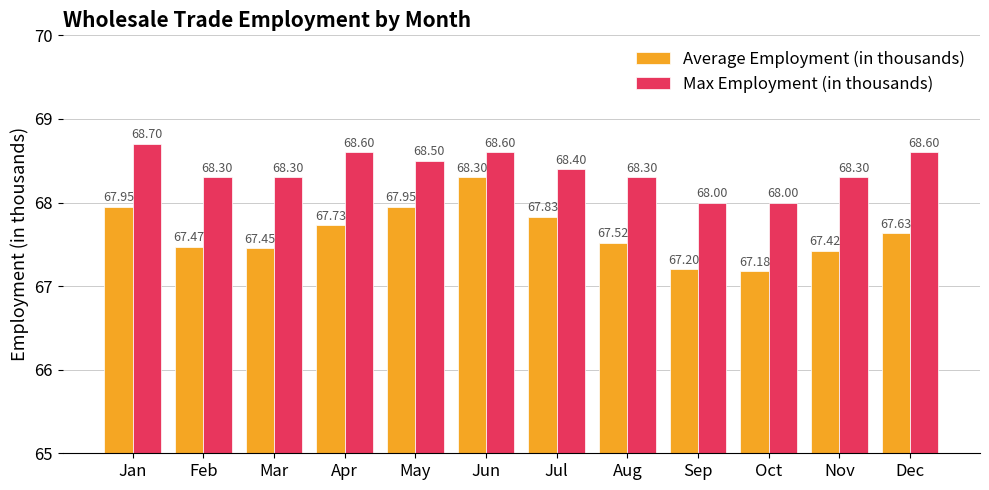

What is the average value of the Average Employment (in thousands) series?

67.6